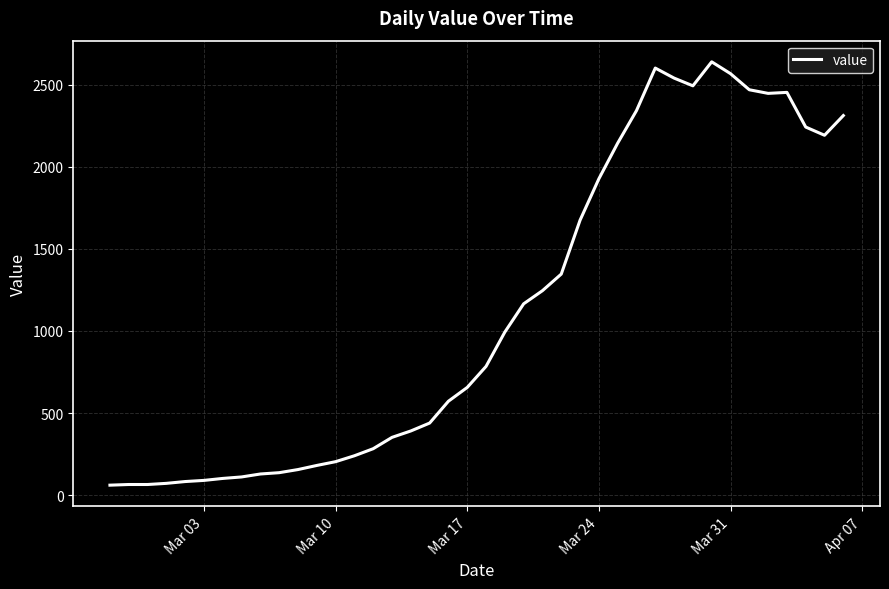

What is the difference between the maximum and minimum values?

2577